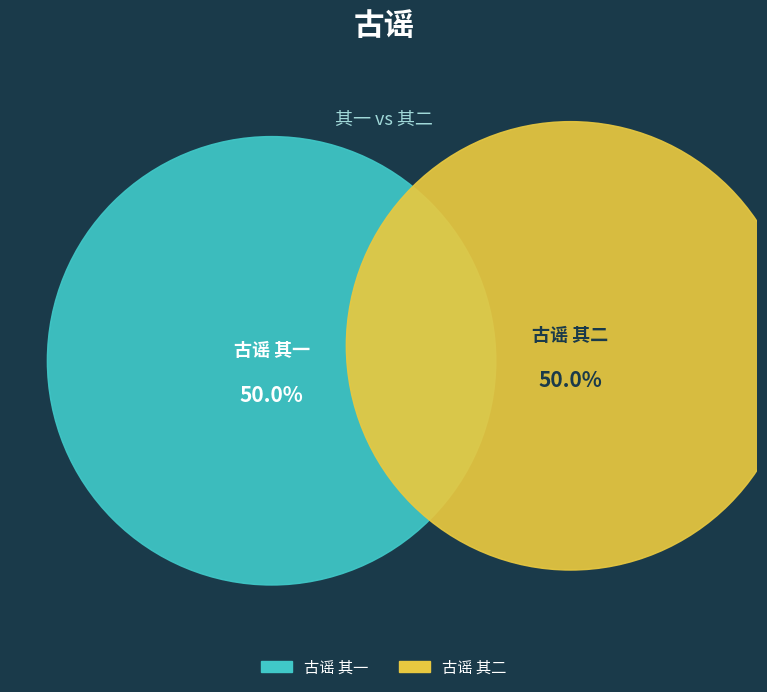

Count the number of slices in the pie.

2